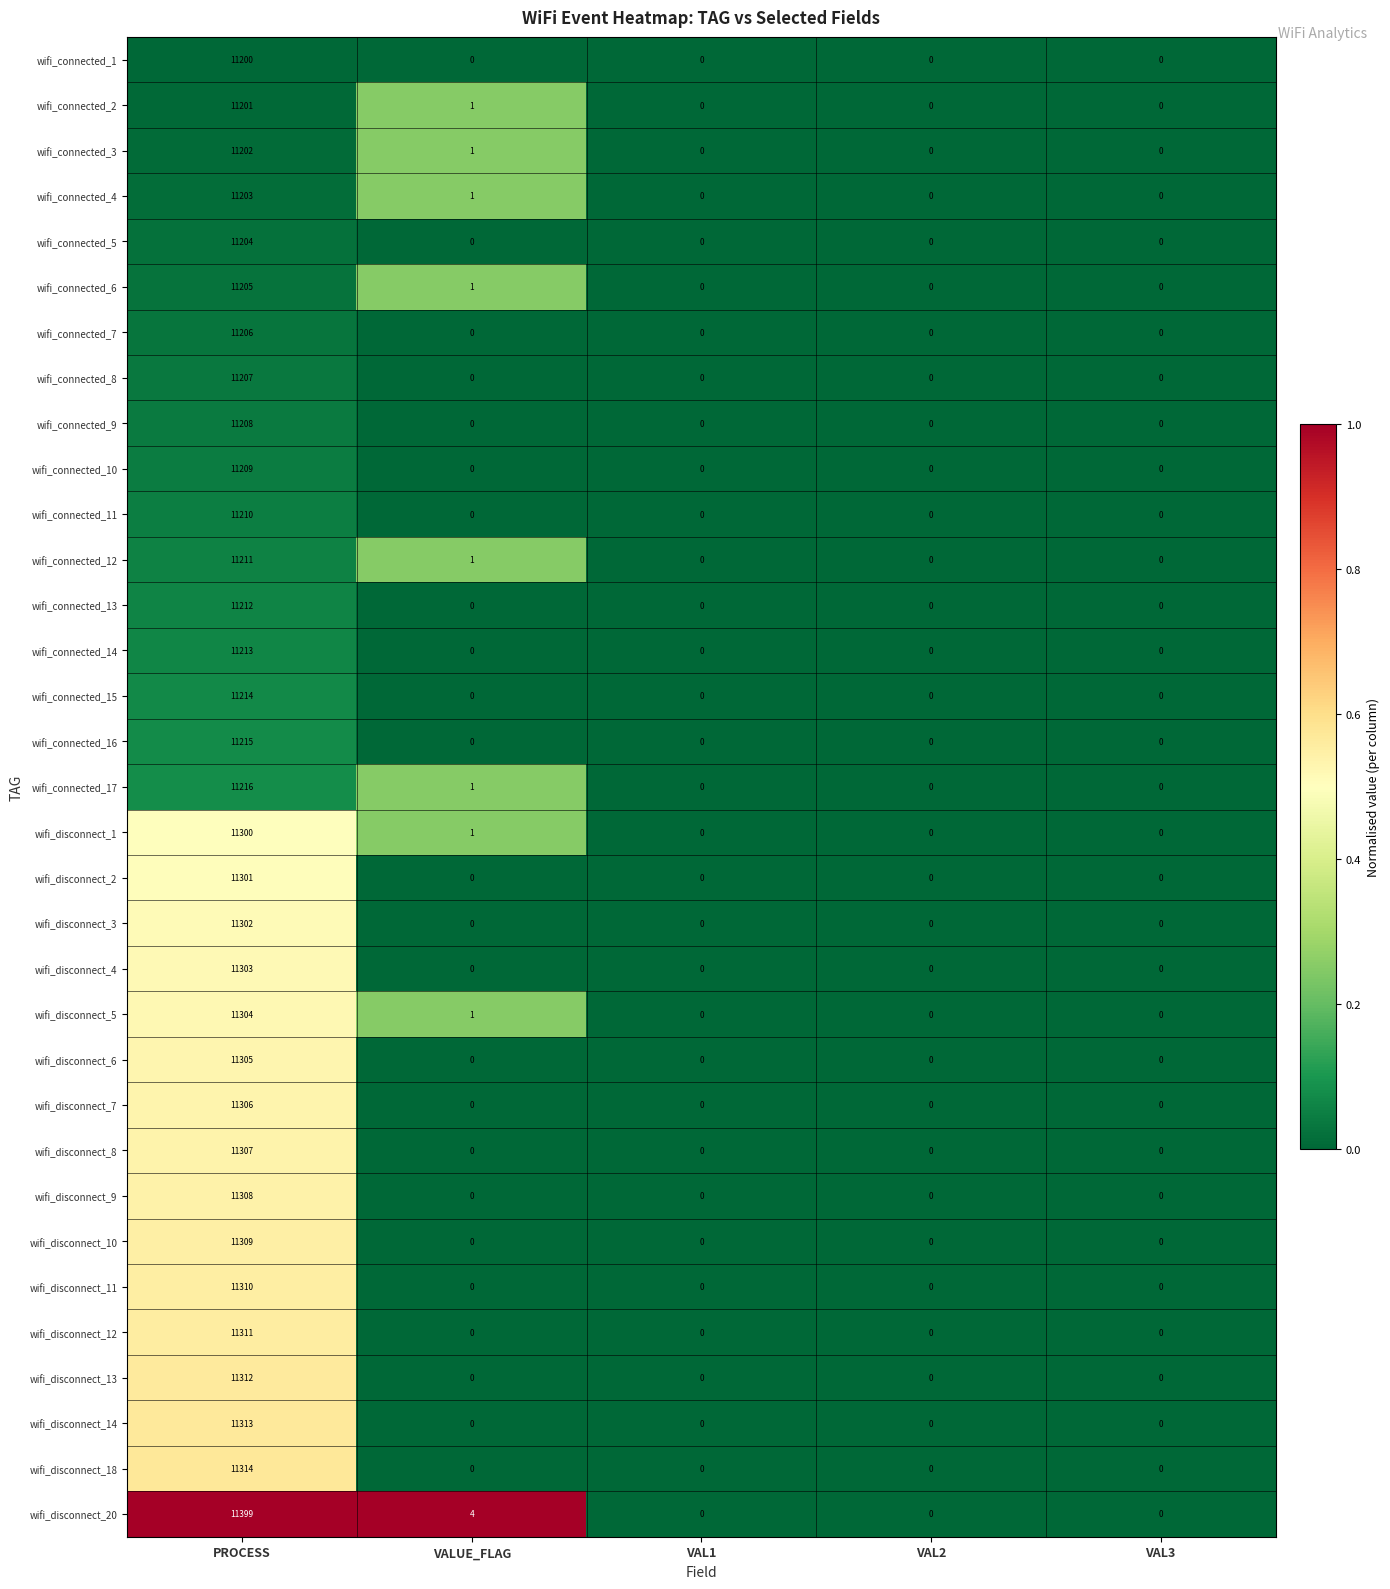

What is the maximum value shown in the chart?

11399